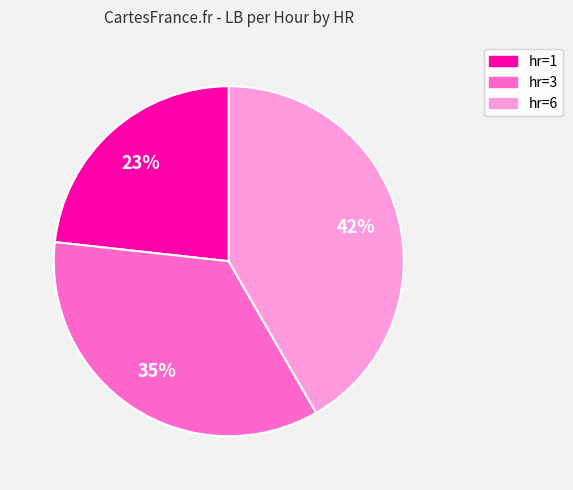

Is there any slice that represents more than half of the pie?

No